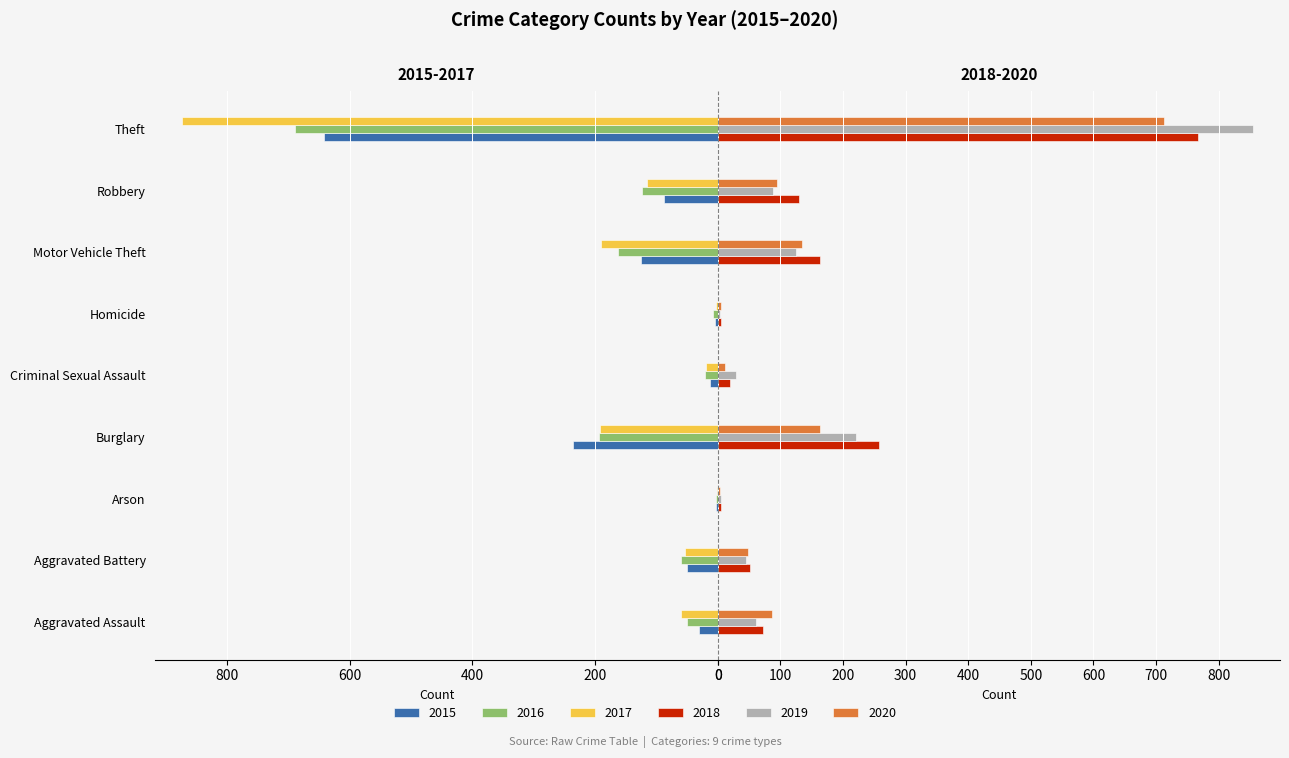

What is the sum of the 2018 values at Aggravated Battery and Theft?

819